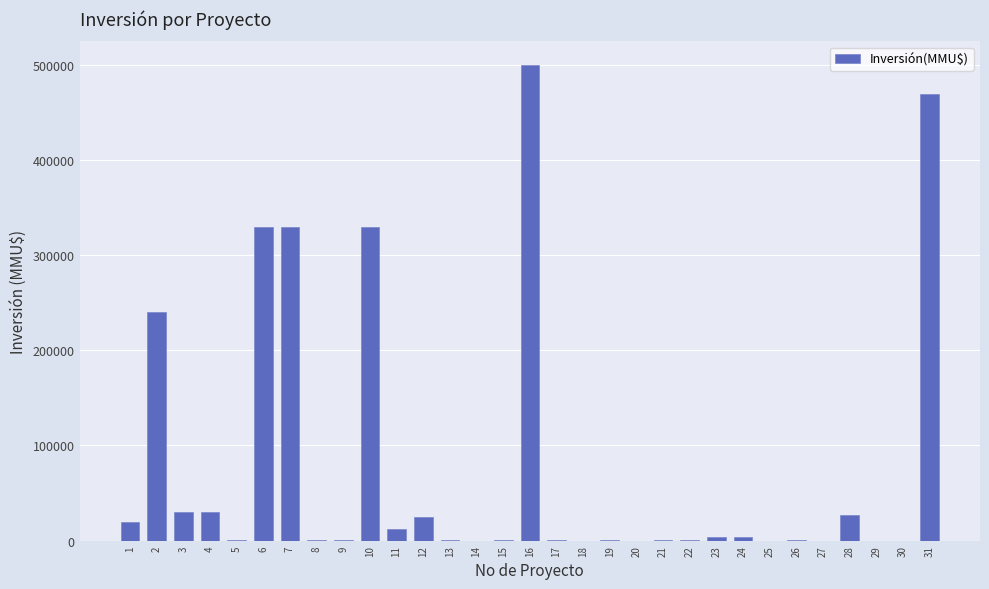

What is the sum of all values?

2353383